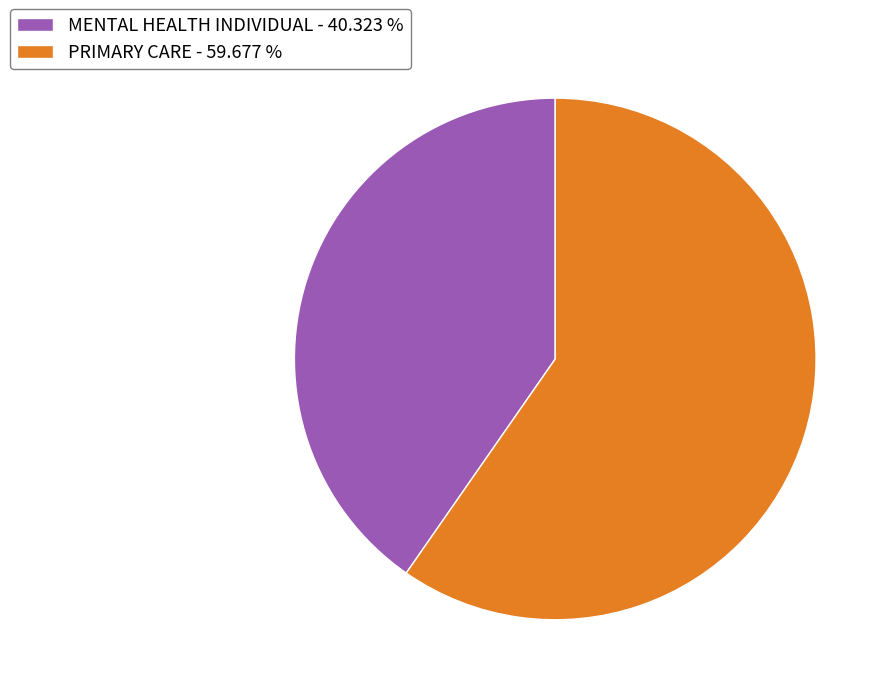

Is there a majority slice in this chart?

Yes